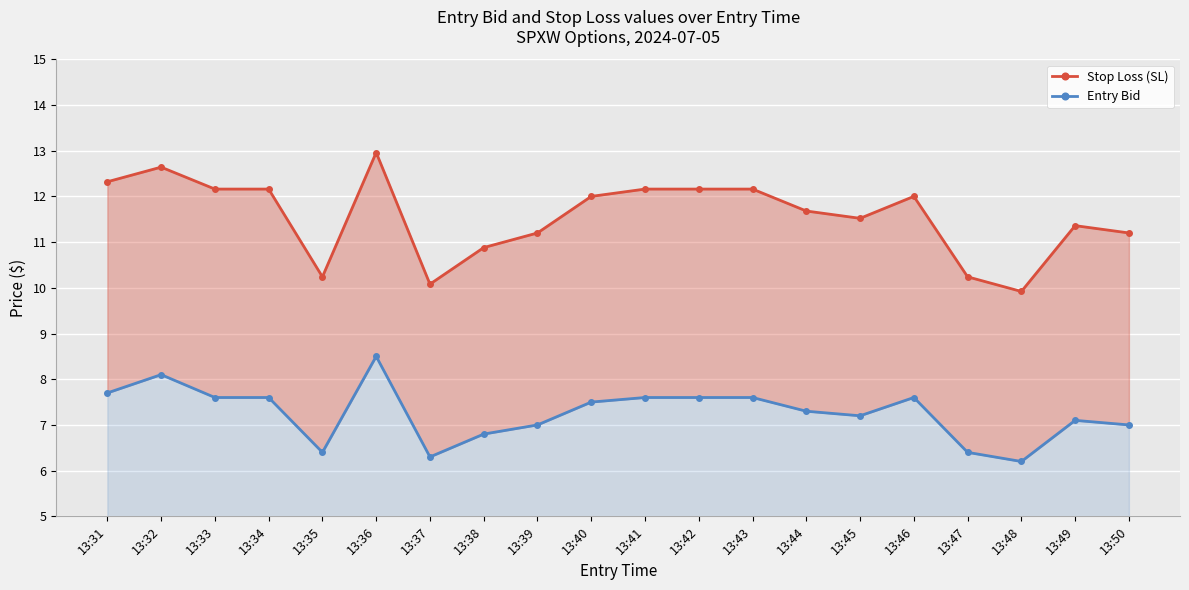

What are all the series names shown in the legend?

Stop Loss (SL), Entry Bid